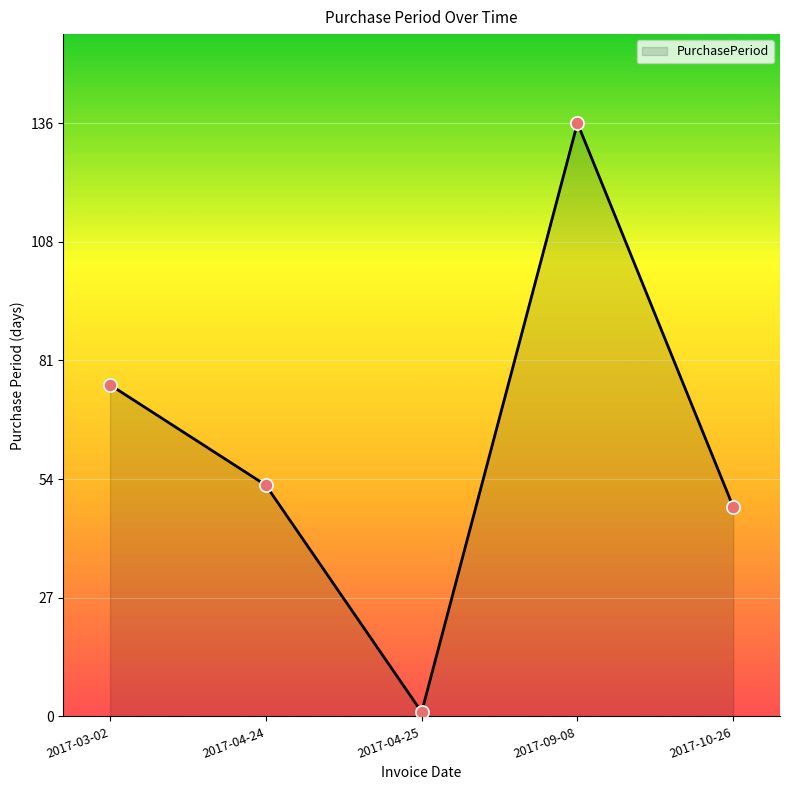

What is the change in value from 2017-03-02 to 2017-09-08?

+60